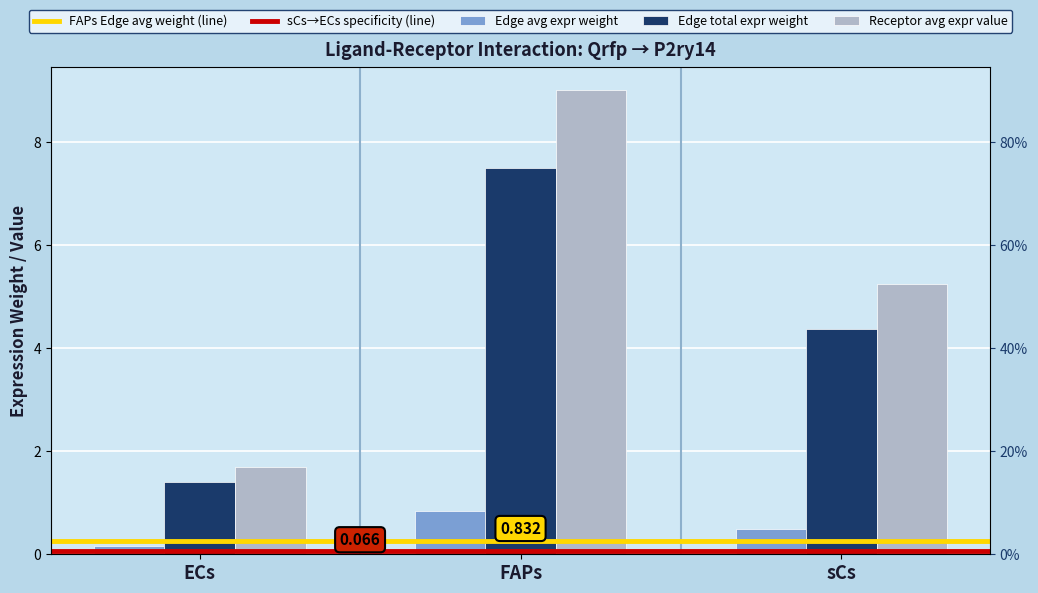

True or false: Edge avg expr weight has a value of 0.3 at ECs.

False